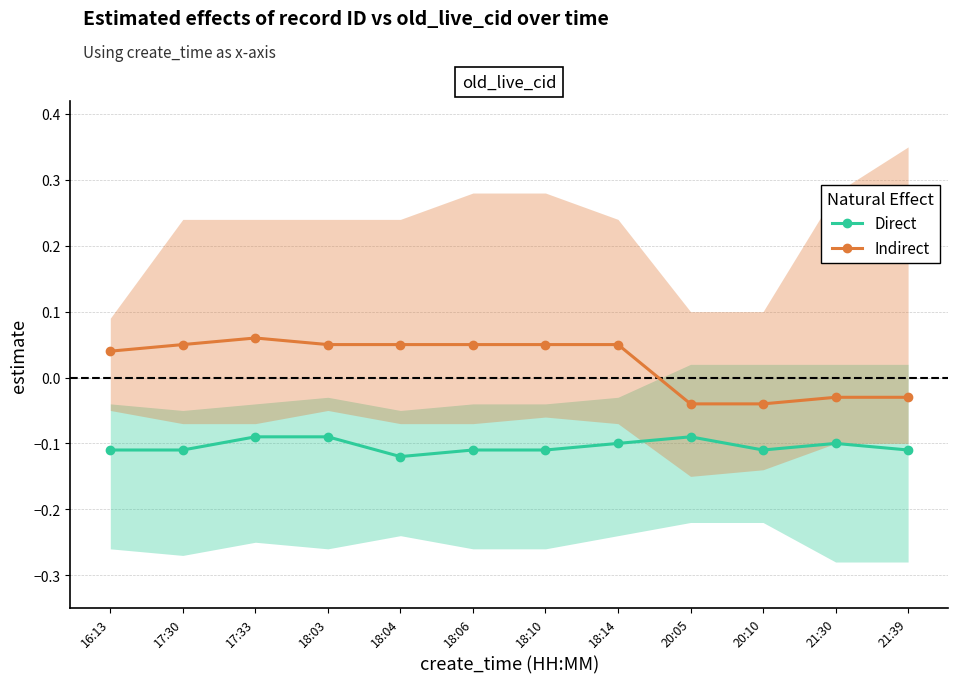

List the series in order of their overall mean, lowest first.

Direct, Indirect